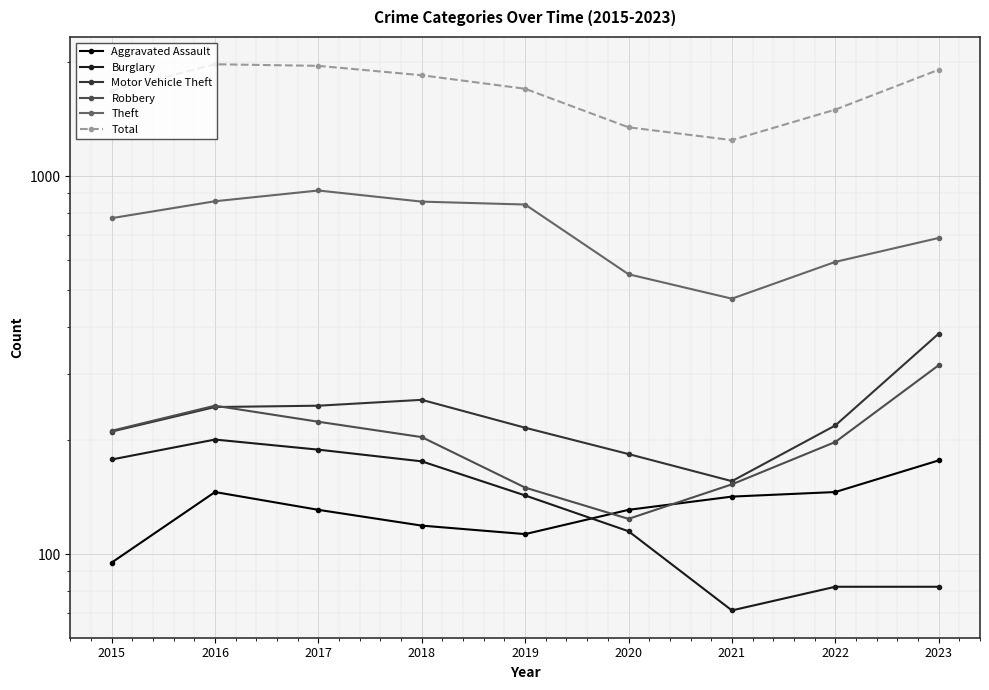

What is the value of the Theft point at the 2nd from the left?

858